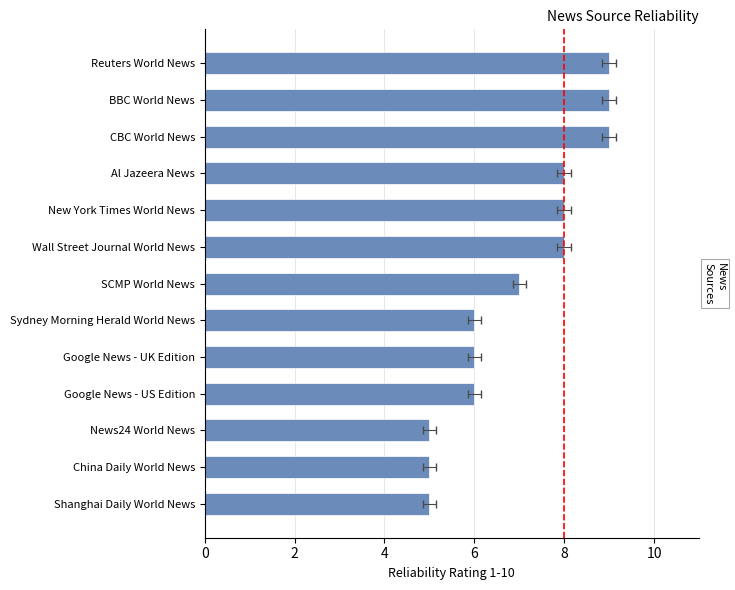

Count the values in the range 6 to 8.

7